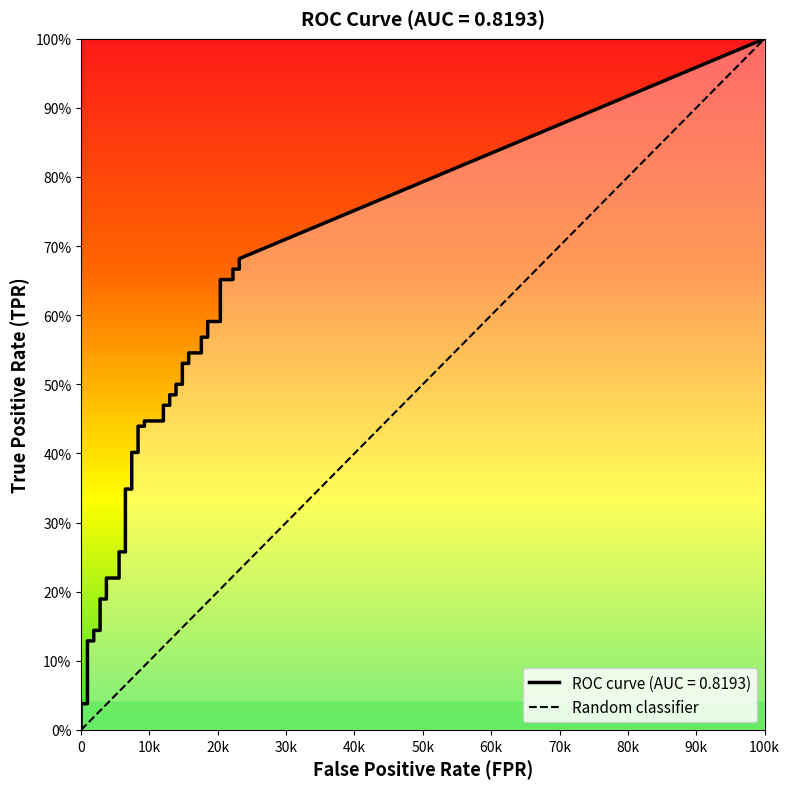

True or false: tpr and fpr intersect in this chart.

False